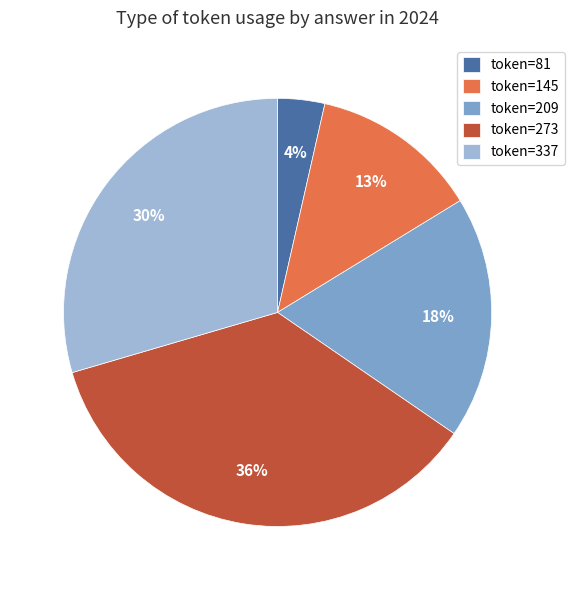

Combined, do token=209 and token=273 account for over 50%?

Yes